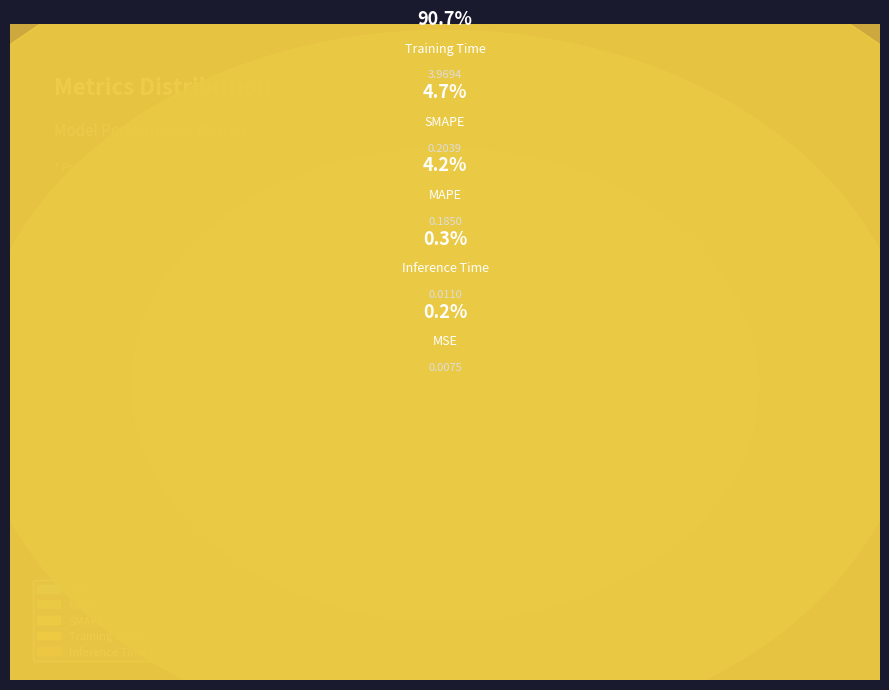

The Training Time slice represents 91% of the pie. True or false?

True